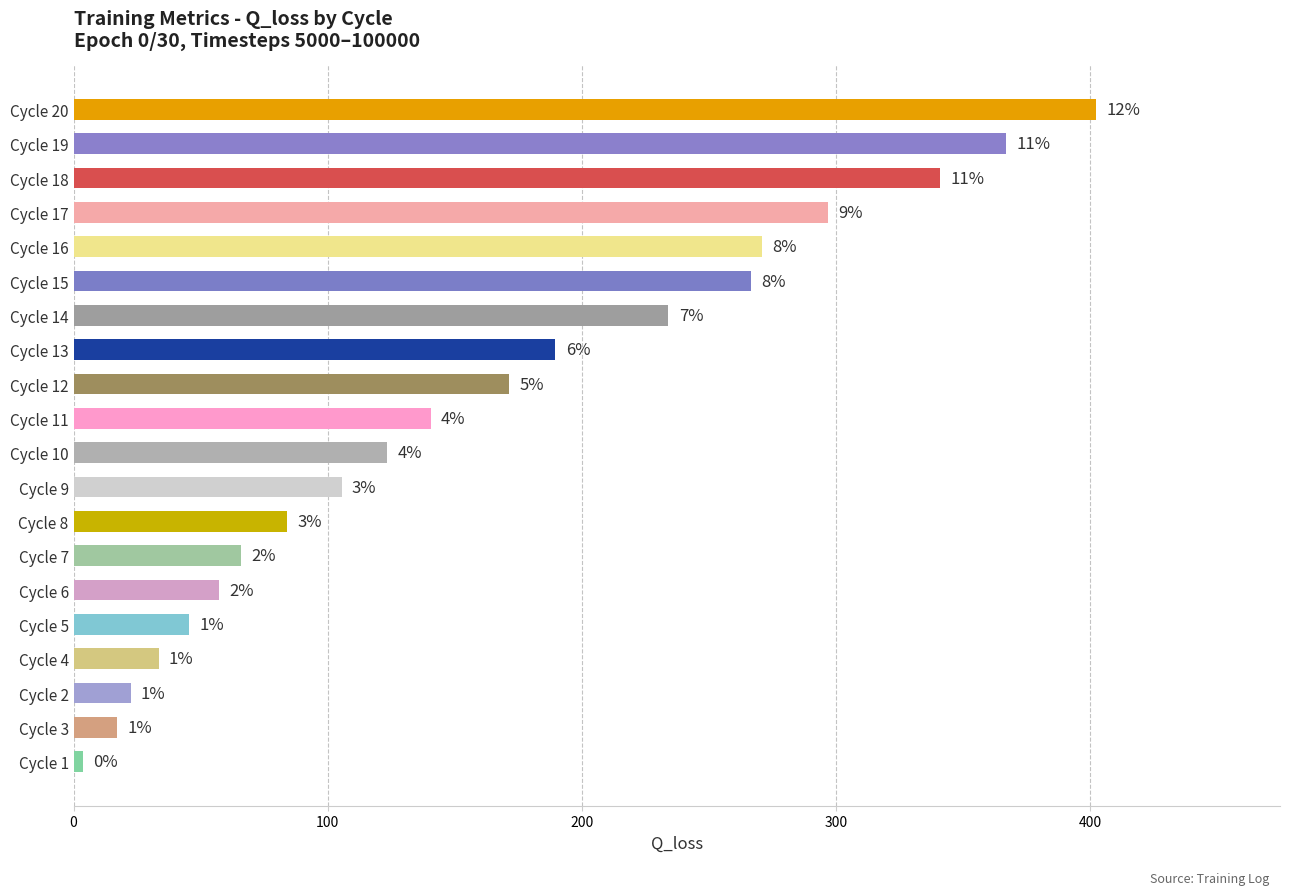

Does the chart contain stacked bars?

No